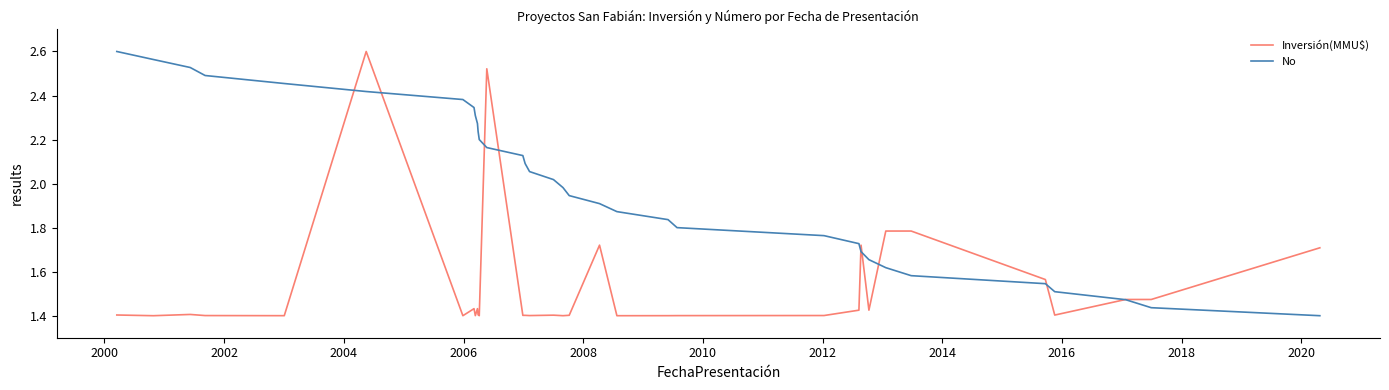

Which series ends up on top after the final intersection of Inversión(MMU$) and No?

Inversión(MMU$)